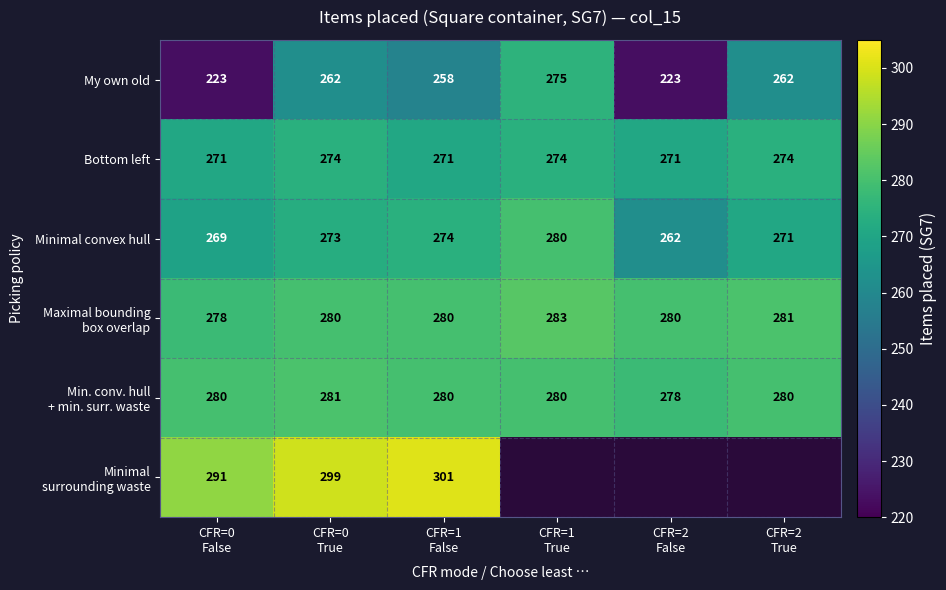

What is the maximum value for Bottom left?

274